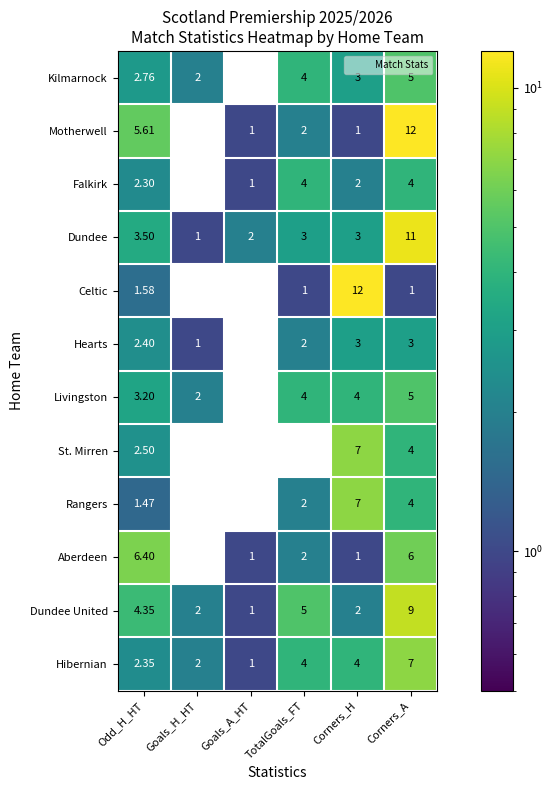

At which category is the sum across all series the highest?

Corners_A